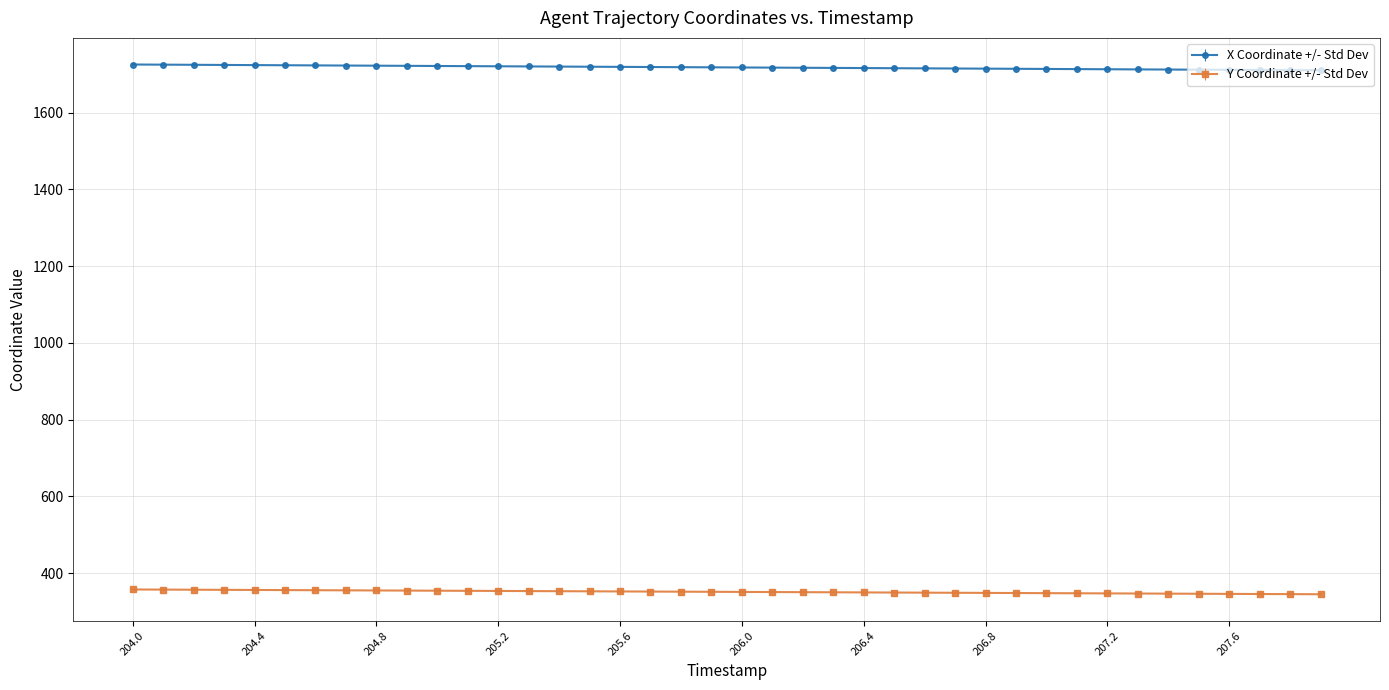

Which series has the largest total across all categories?

X Coordinate +/- Std Dev